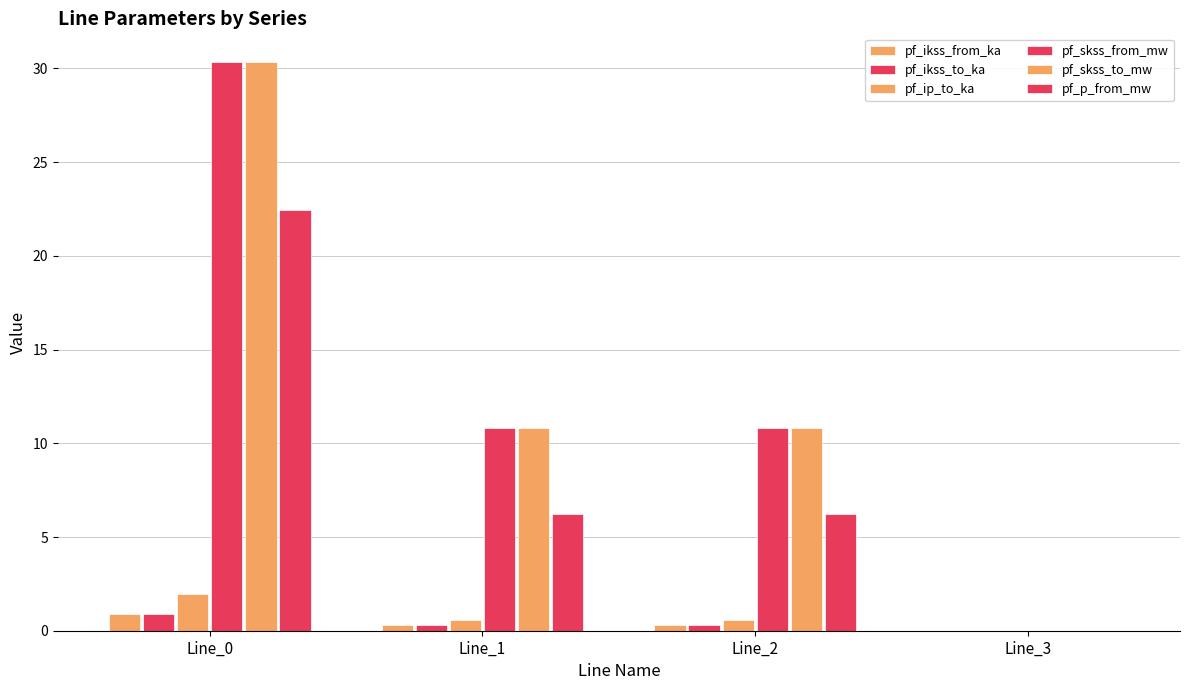

How many categories are shown in the chart?

4